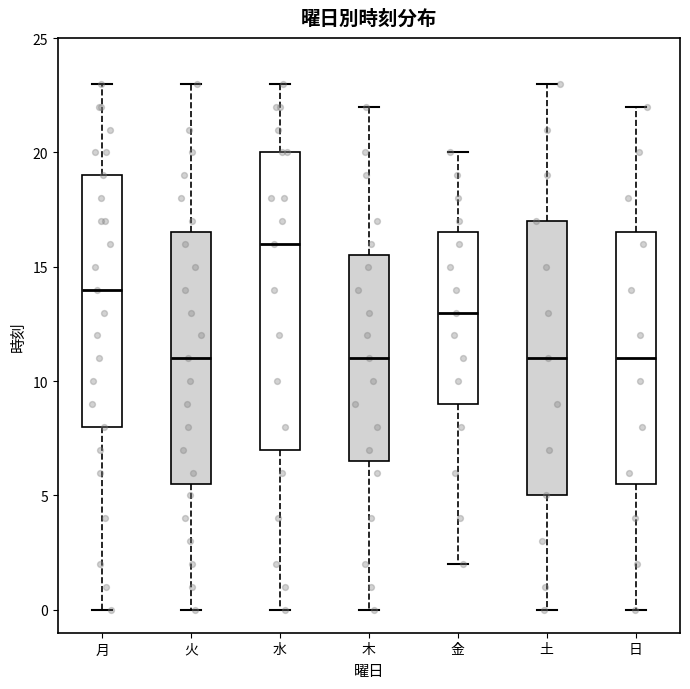

Where does the upper whisker of the box for 火 end on the y-axis? The values are not printed on the chart, so give them approximately, as read against the axis.

23.0